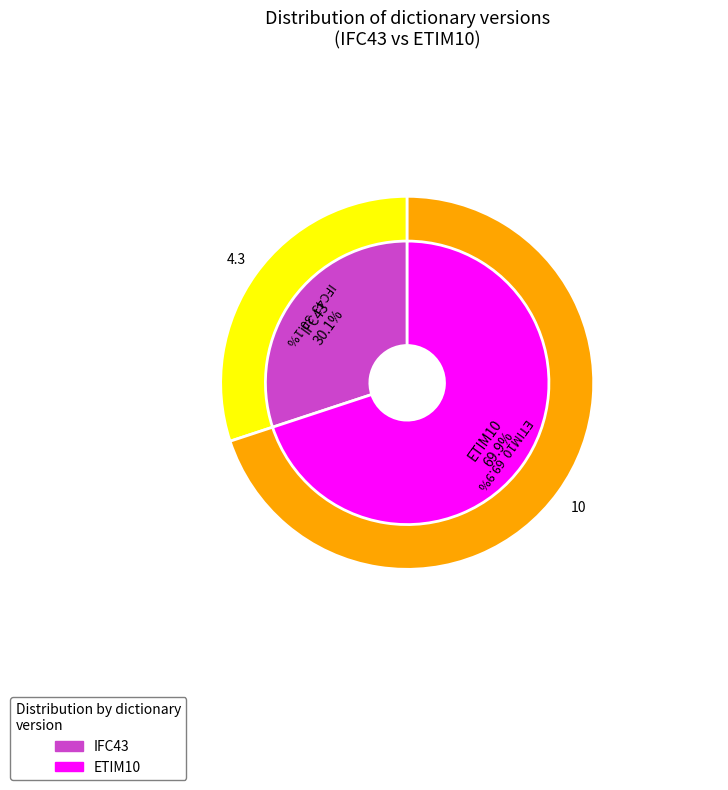

Is it true that ETIM10 is 70% of the pie?

True